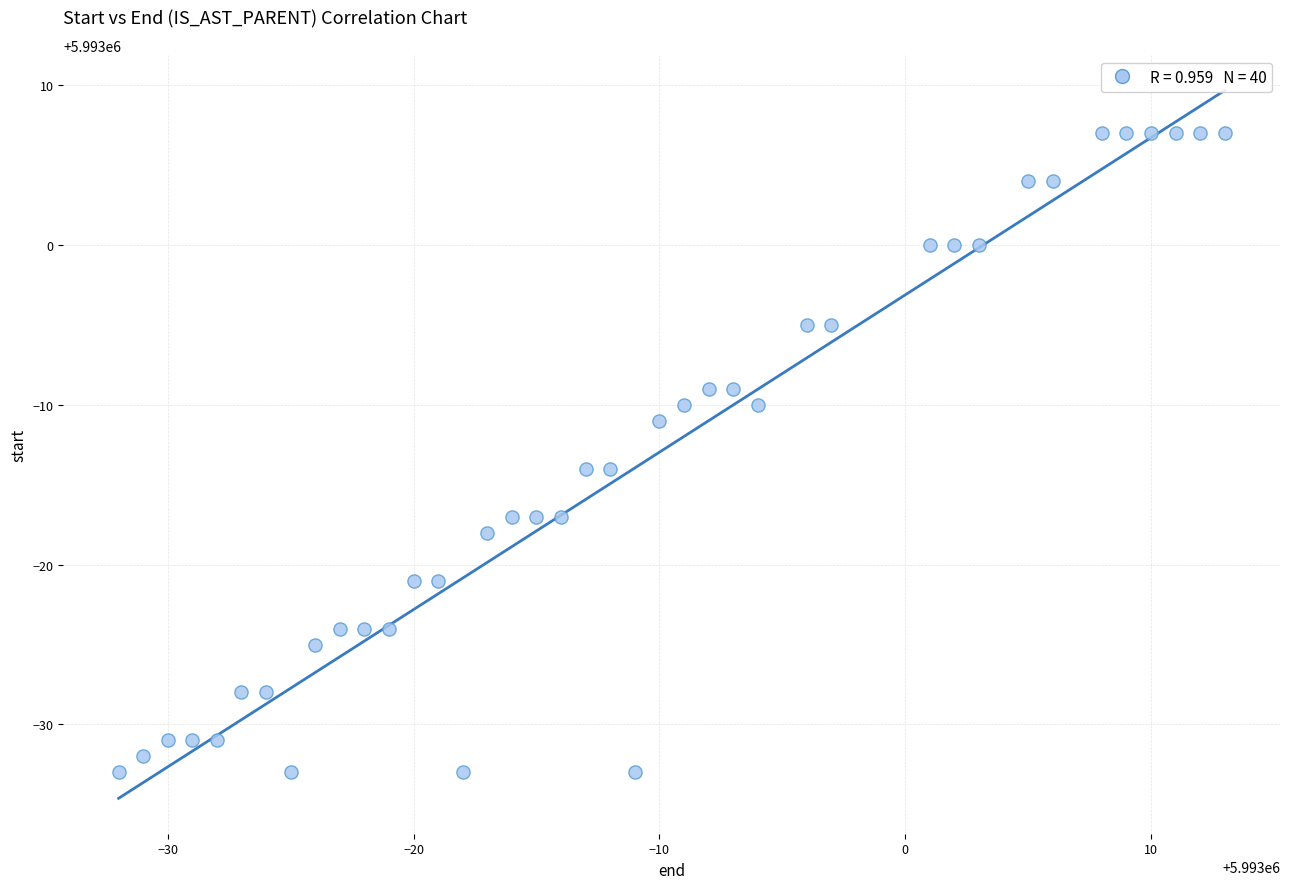

What is the range of X values (max minus min)?

45